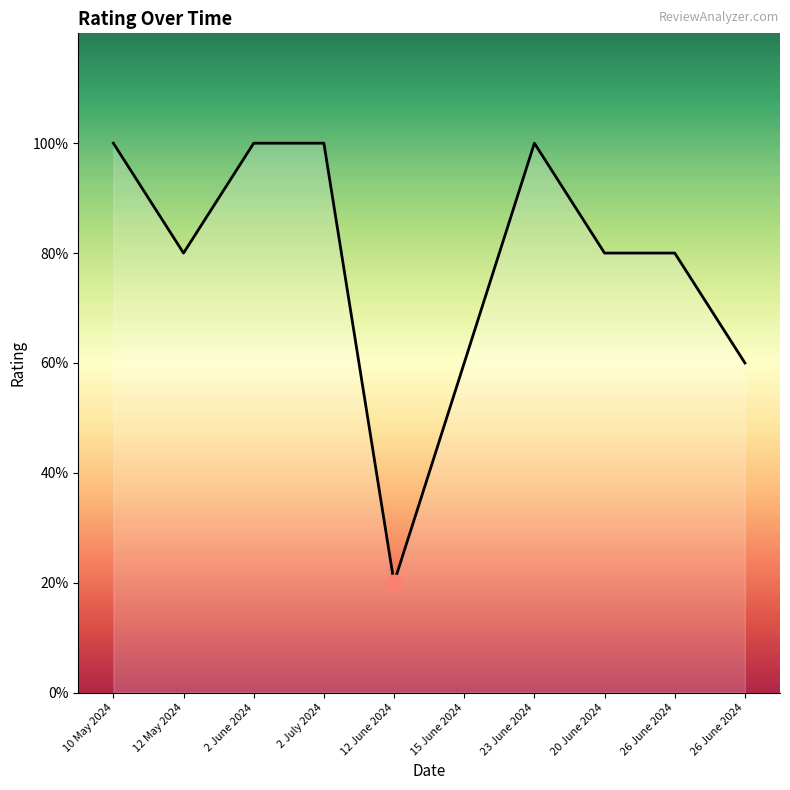

Is this an area chart (filled region under the line)?

Yes